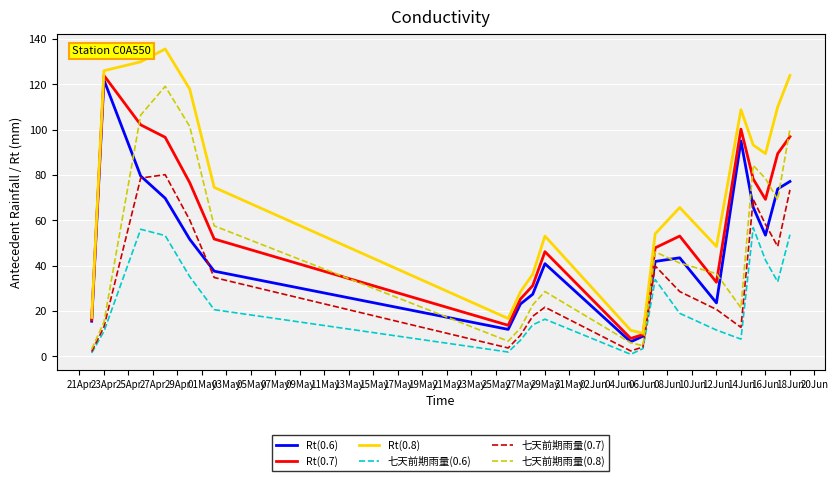

What is the greatest value displayed?

135.6